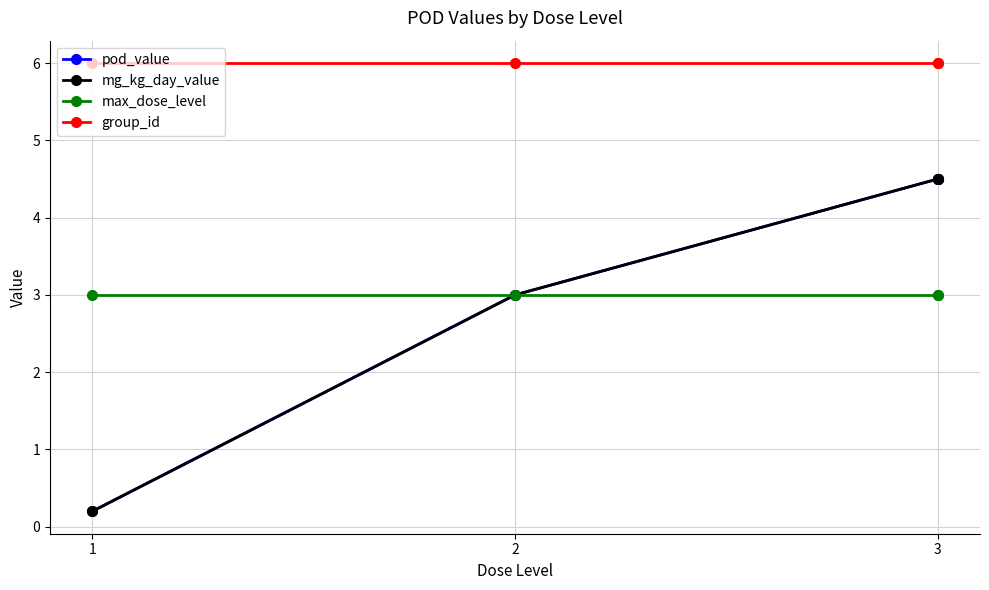

What is the value of the group_id point at the 2nd from the left?

6.0